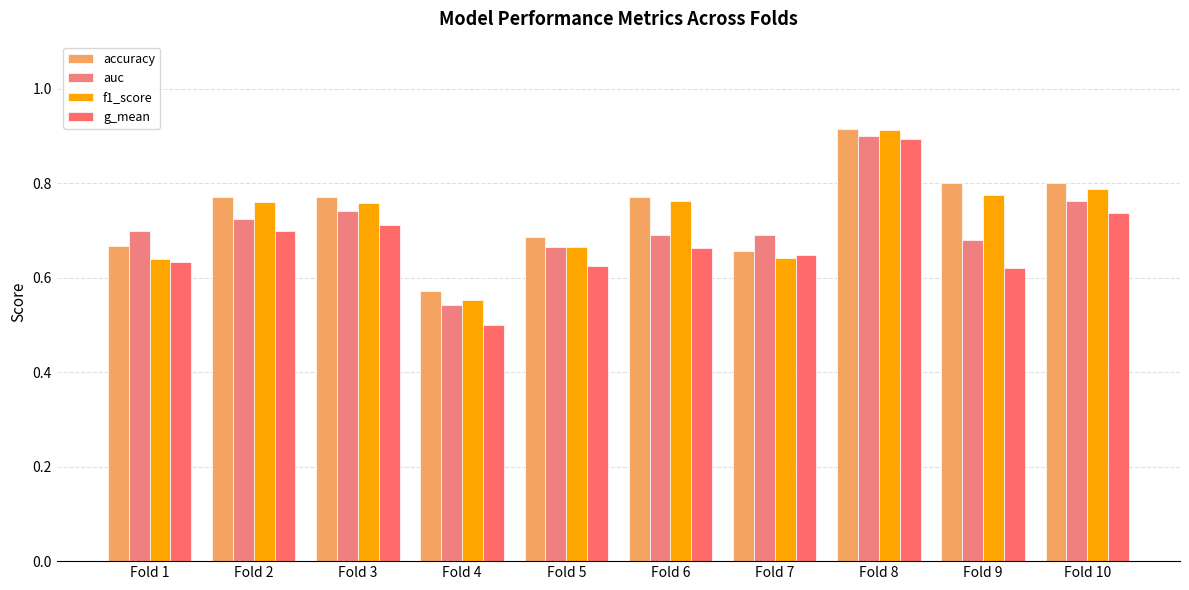

Which category has the lowest value in the g_mean series?

Fold 4